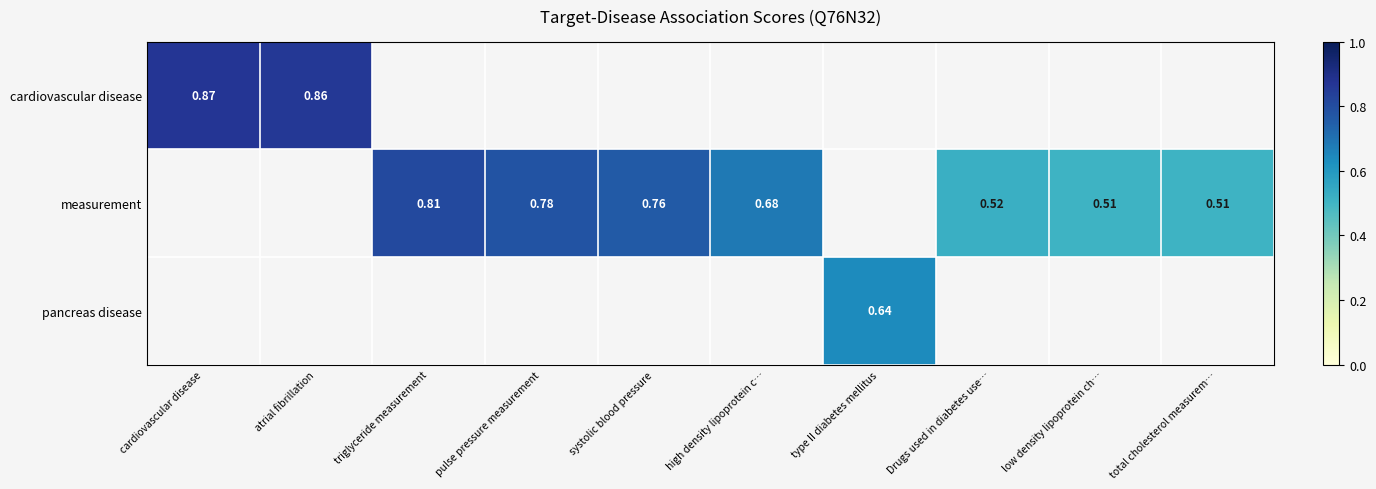

At which category does the chart reach its peak across all series?

cardiovascular disease